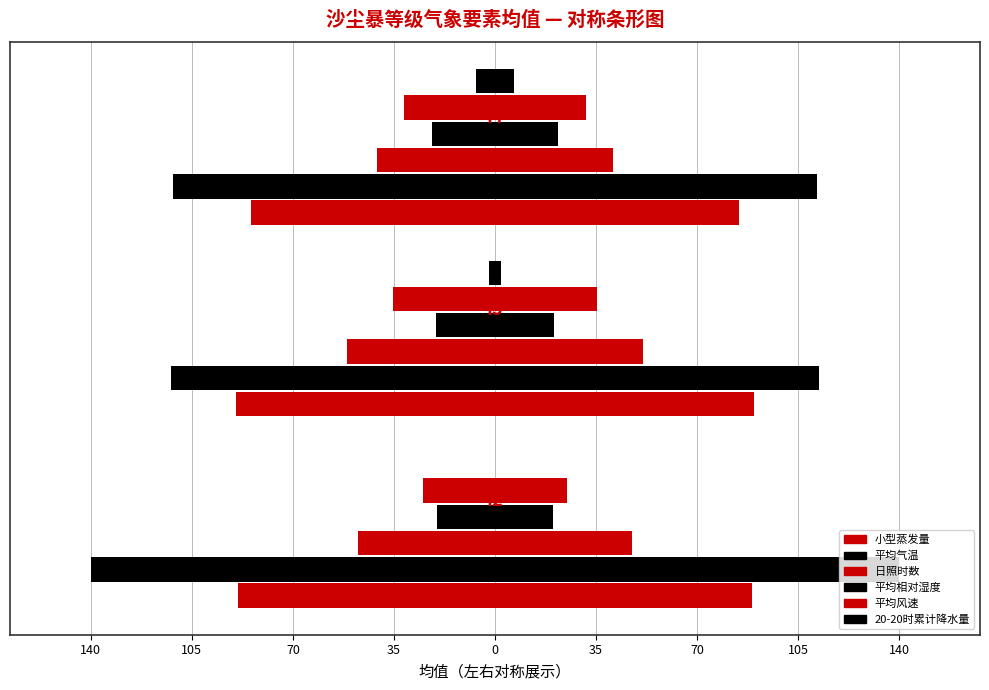

Where is 平均风速 nearest to the value -30?

70